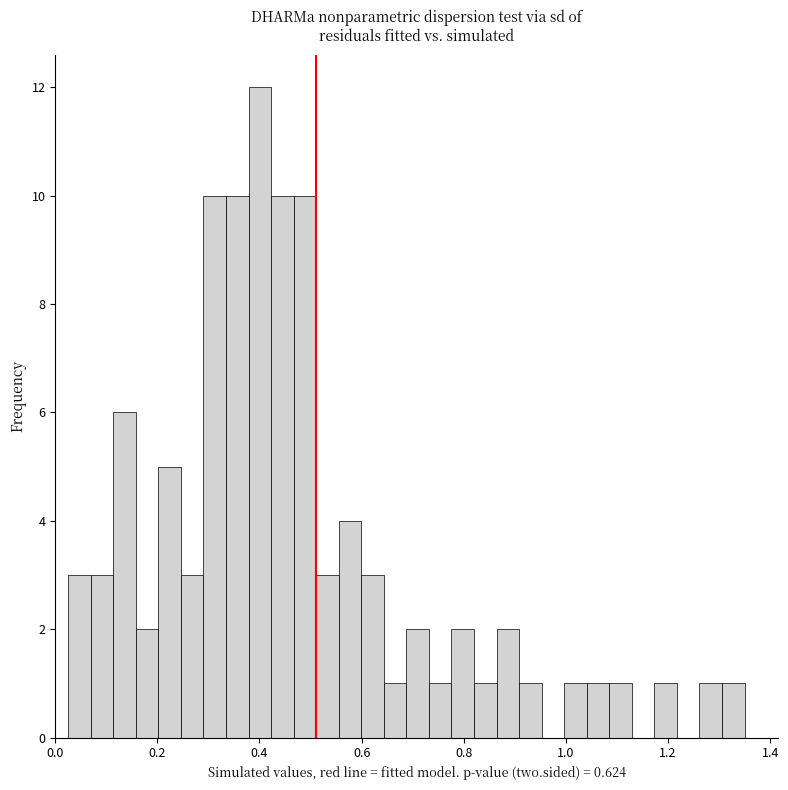

Around what value on the x-axis is the tallest bar? Give the approximate position of its centre, as read against the axis.

0.40